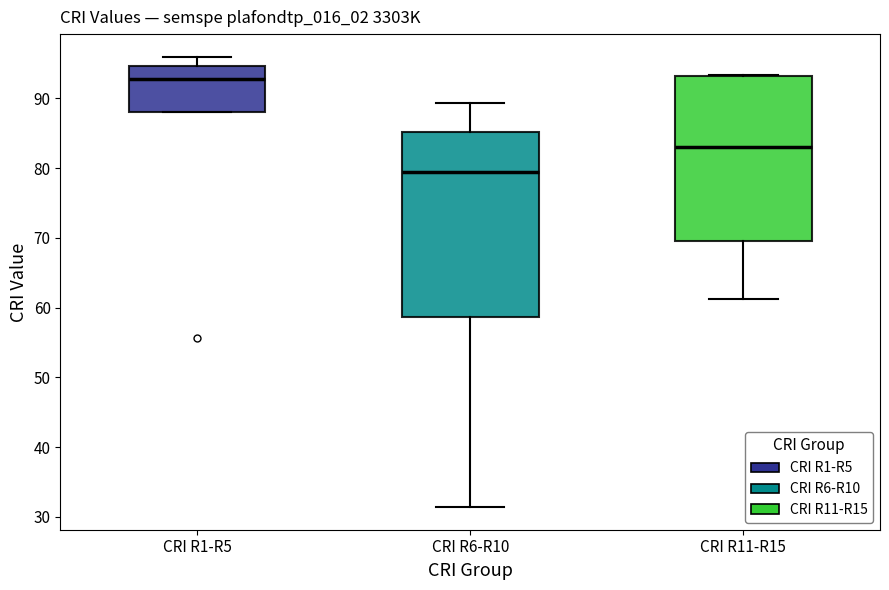

Which box is the tallest, from its lower edge to its upper edge?

CRI R6-R10